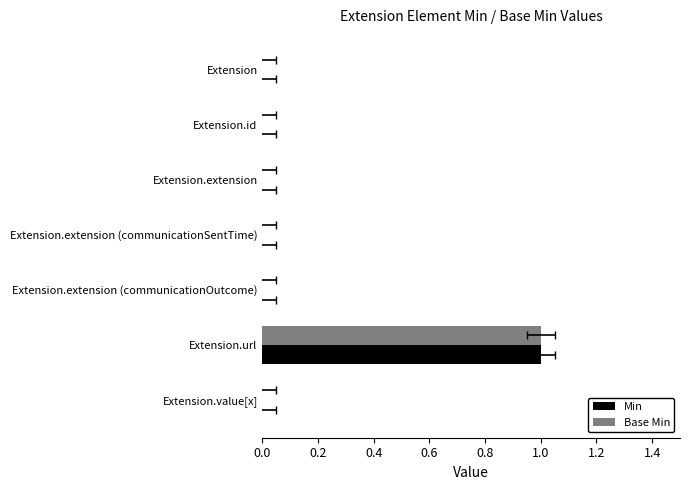

Between Extension.extension (communicationSentTime) and Extension.extension (communicationOutcome), which series saw the biggest shift?

Min